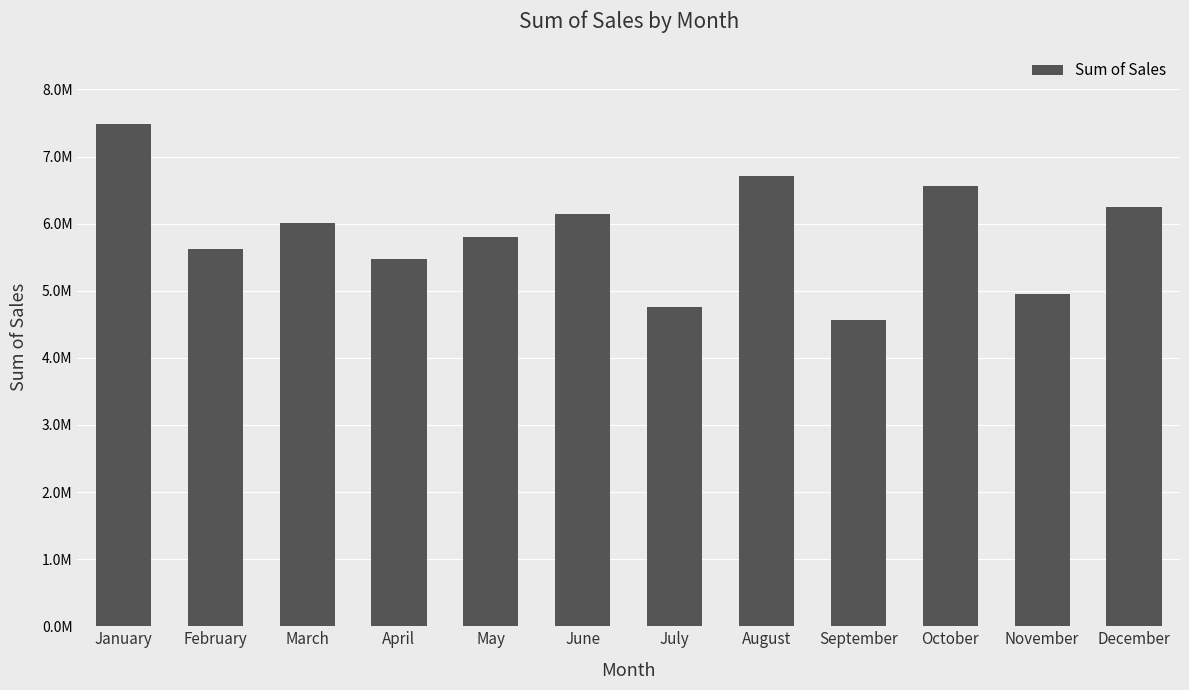

Which label corresponds to the largest value in the chart?

January